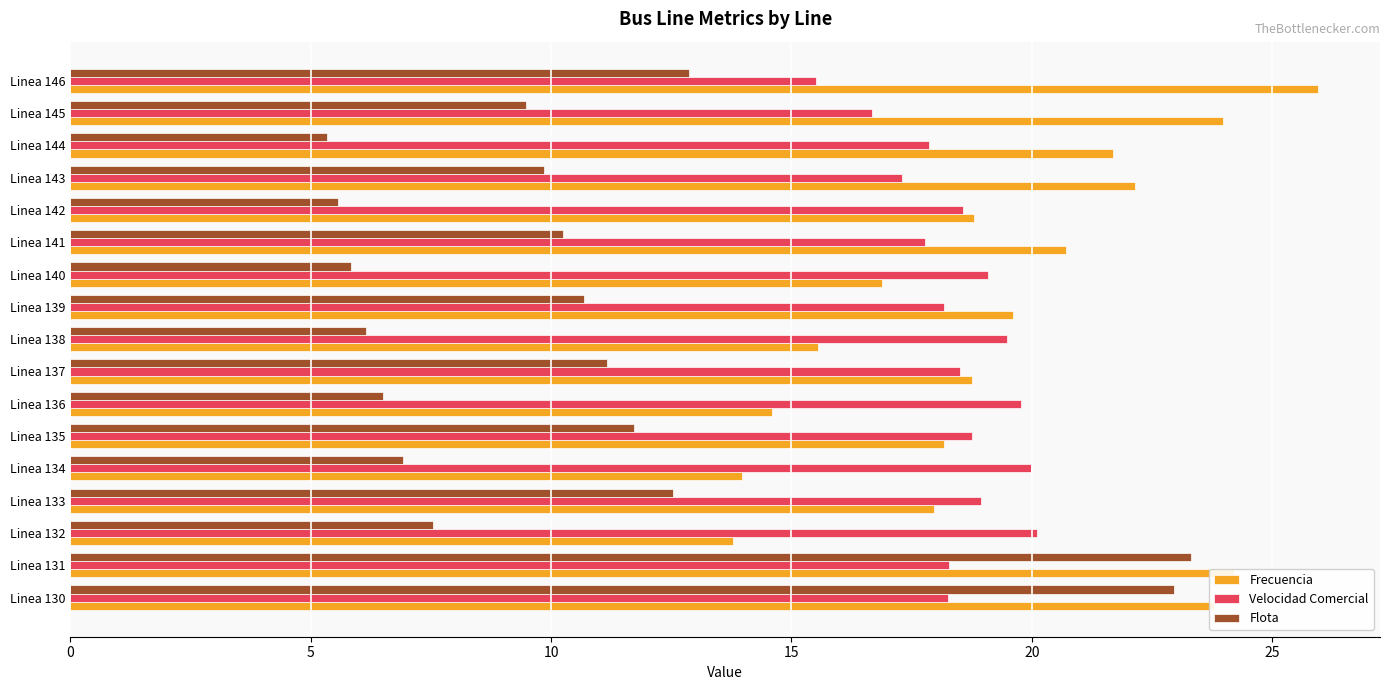

The value of Velocidad Comercial at Linea 132 is 20.1. True or false?

True